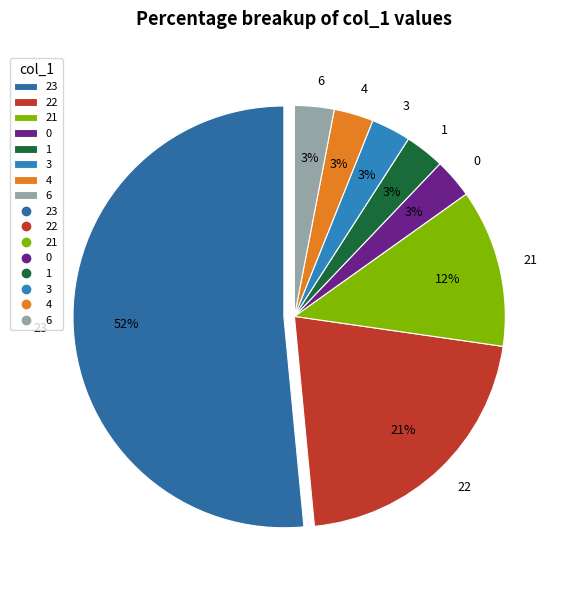

Do 21 and 0 together represent more than half of the pie?

No